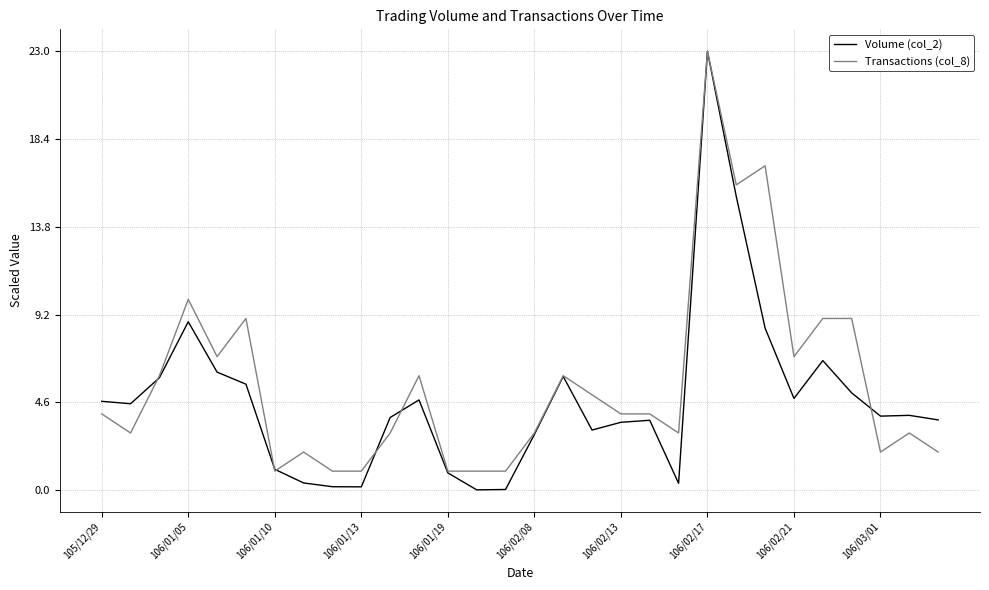

Does the chart have visible grid lines?

Yes